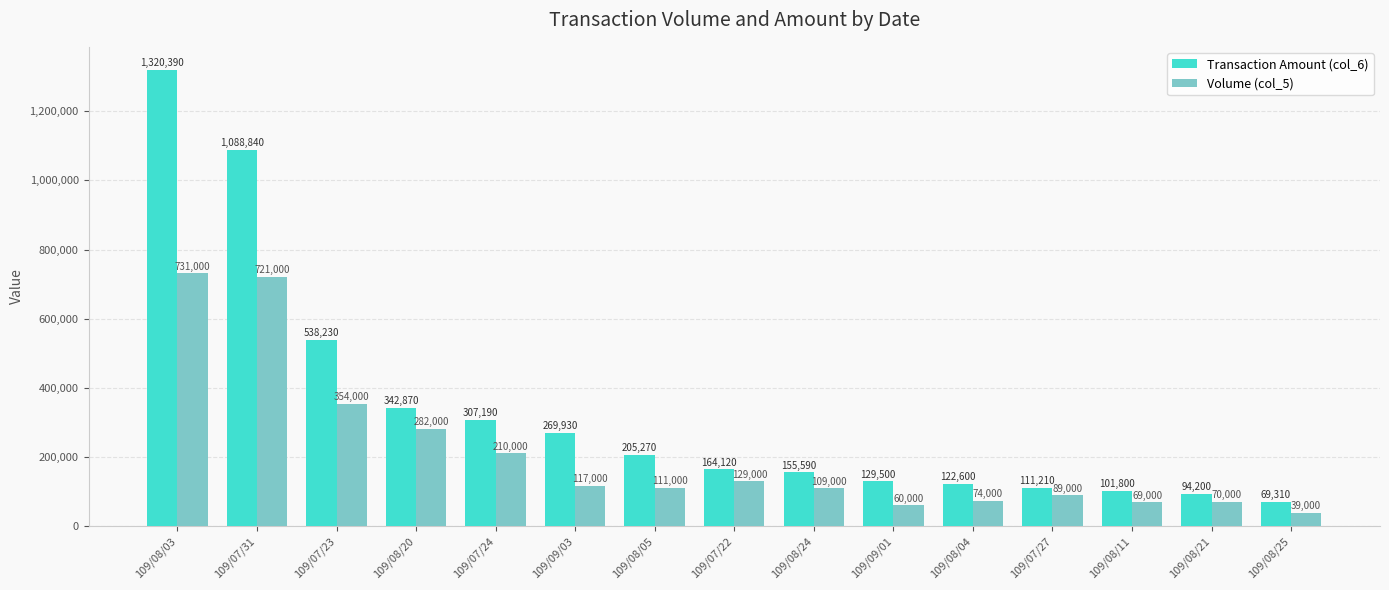

Which label corresponds to the smallest value in the chart?

109/08/25